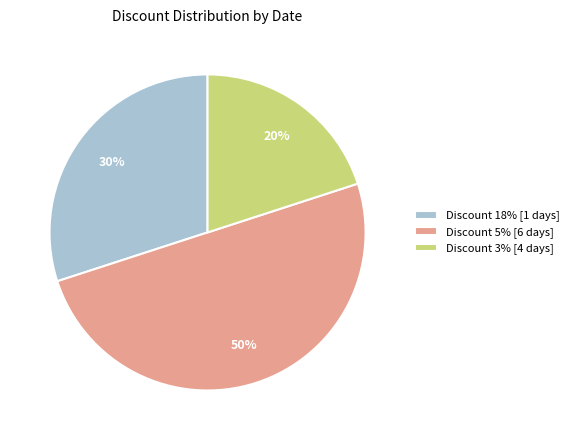

Does Discount 18% [1 days] account for over 50% of the chart?

No